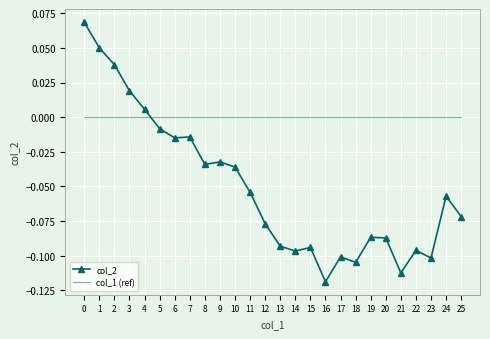

Between 9 and 19, which series saw the biggest shift?

col_2